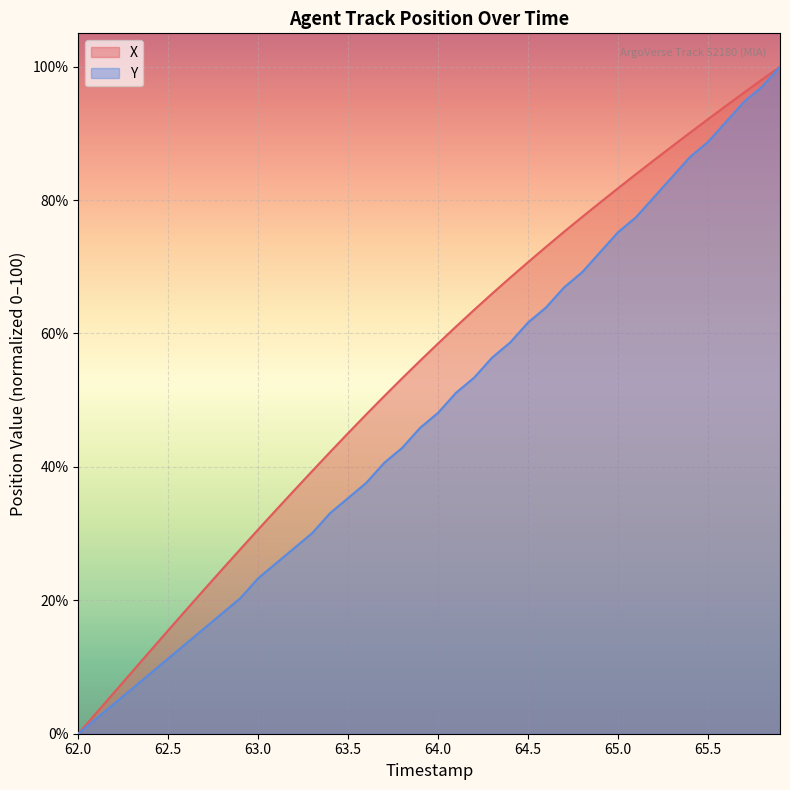

The X series shows 58.5 at 64.0. True or false?

True